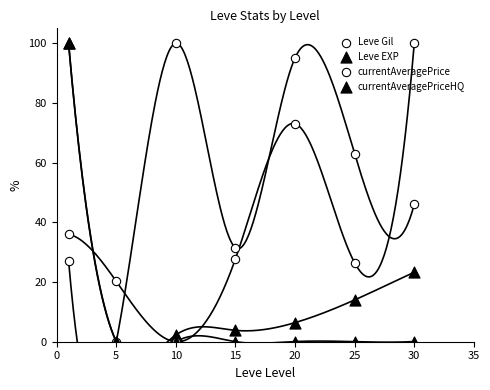

Which series reaches the maximum Y coordinate?

Leve Gil